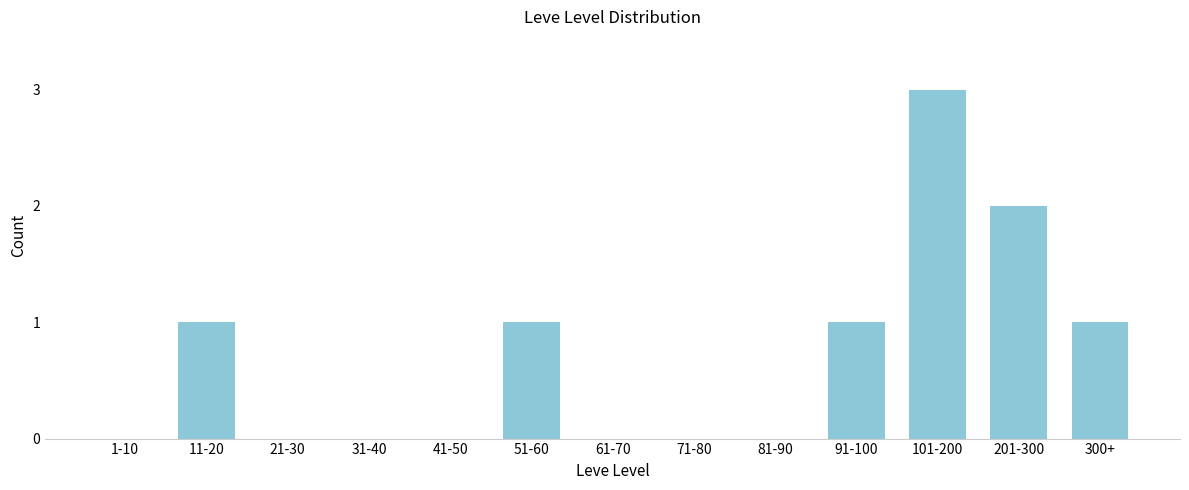

Reading right to left, list all the values displayed in this chart.

300+=1	201-300=2	101-200=3	91-100=1	81-90=0	71-80=0	61-70=0	51-60=1	41-50=0	31-40=0	21-30=0	11-20=1	1-10=0